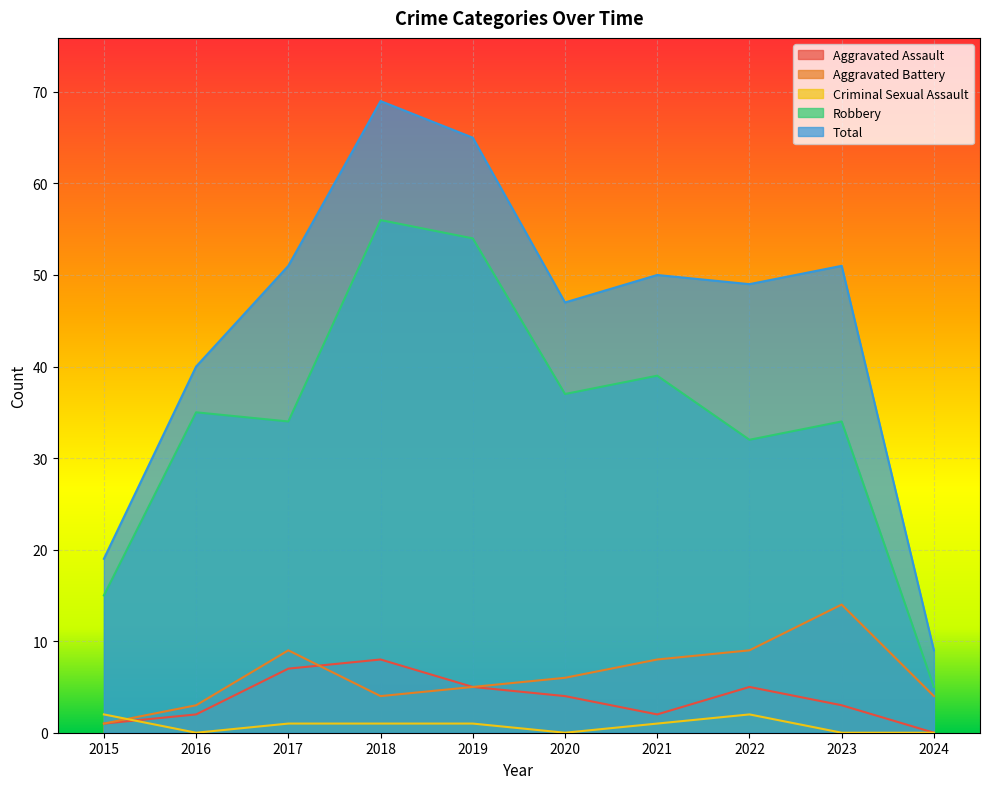

True or false: Robbery and Aggravated Battery intersect in this chart.

False